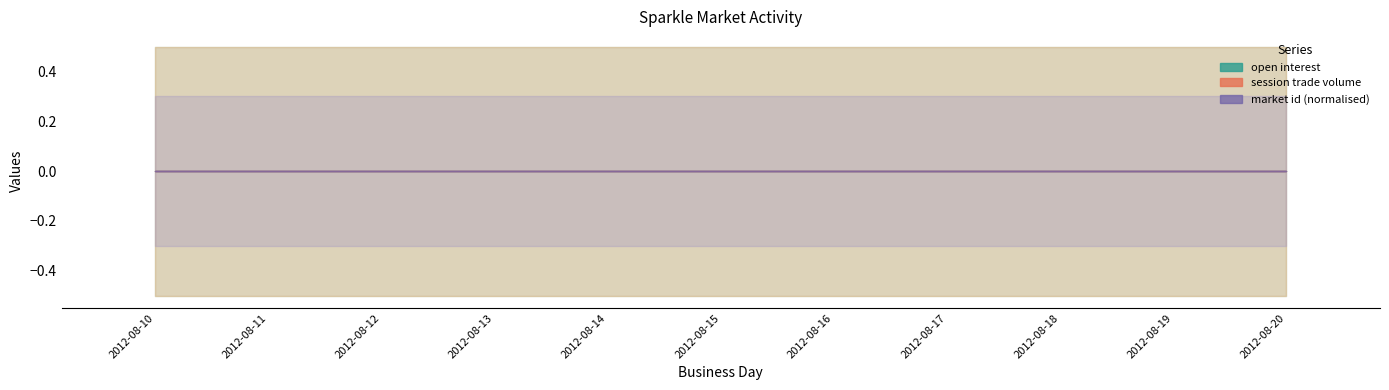

List the series in order of their peak value, highest first.

market id, open interest, session trade volume